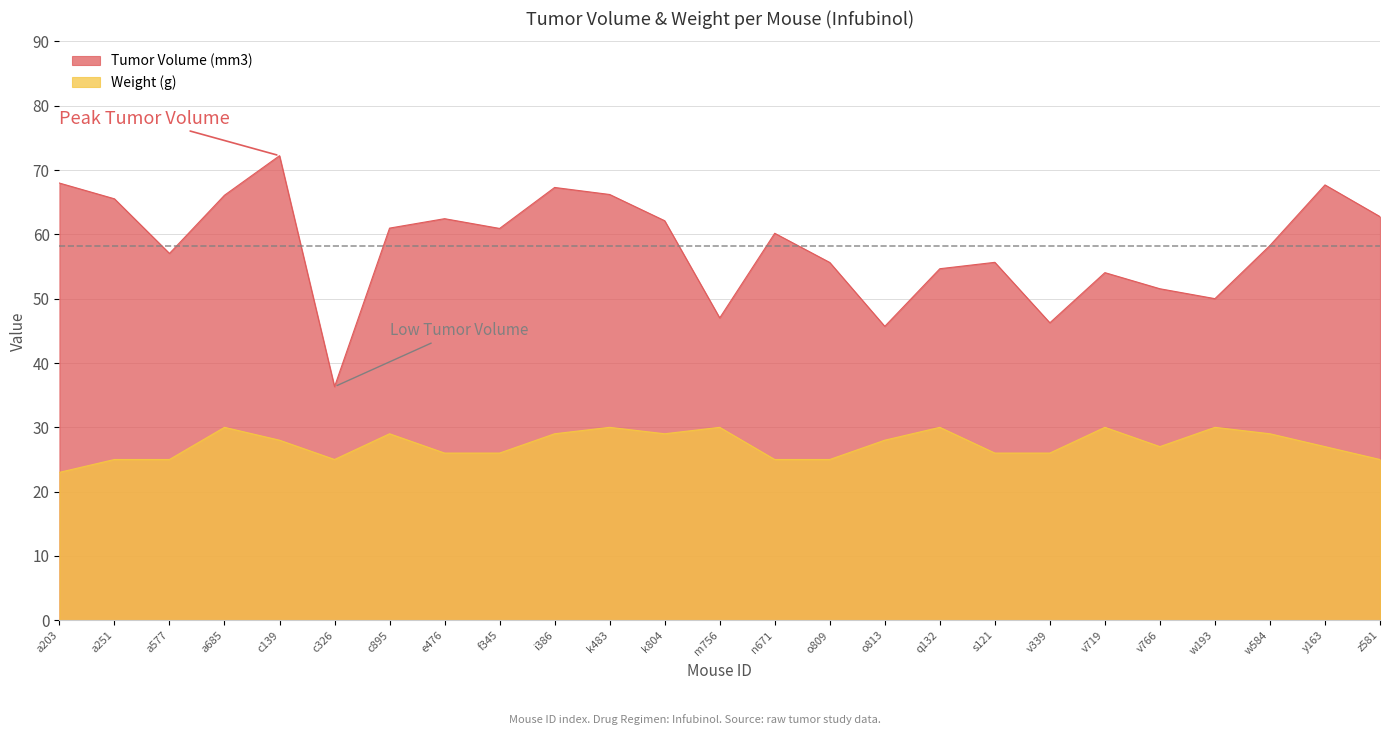

True or false: Weight (g) has a value of 25.0 at c326.

True